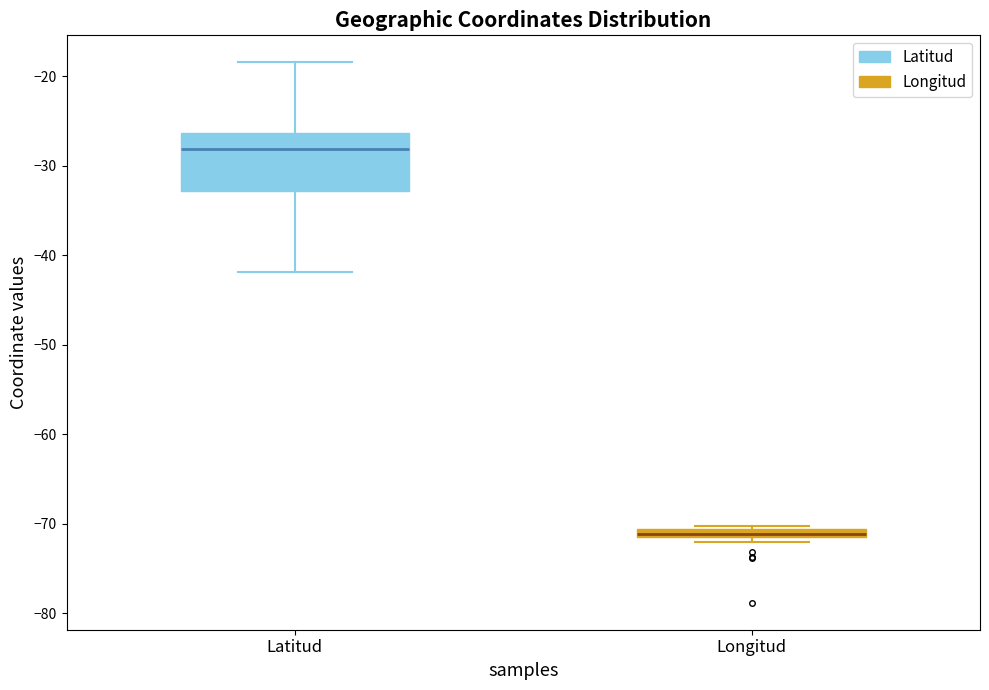

Which box's median line is the lowest?

Longitud